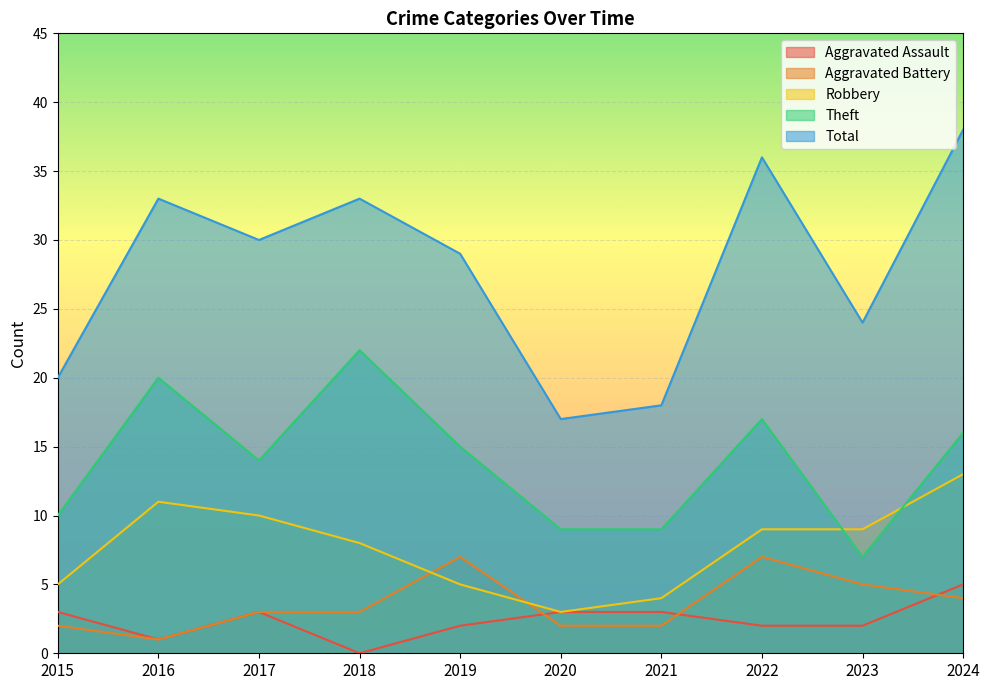

What is the maximum value for Aggravated Assault?

5